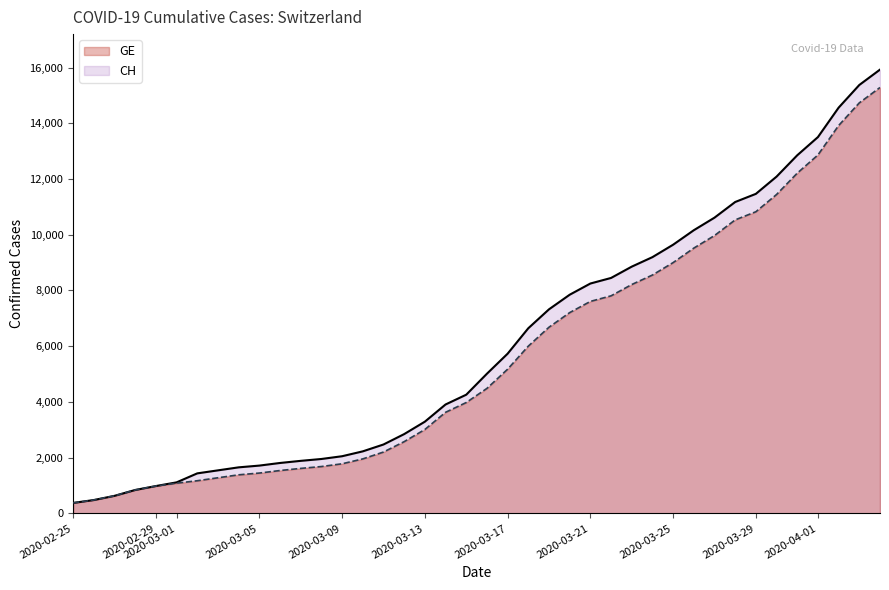

Which series has the largest total across all categories?

CH